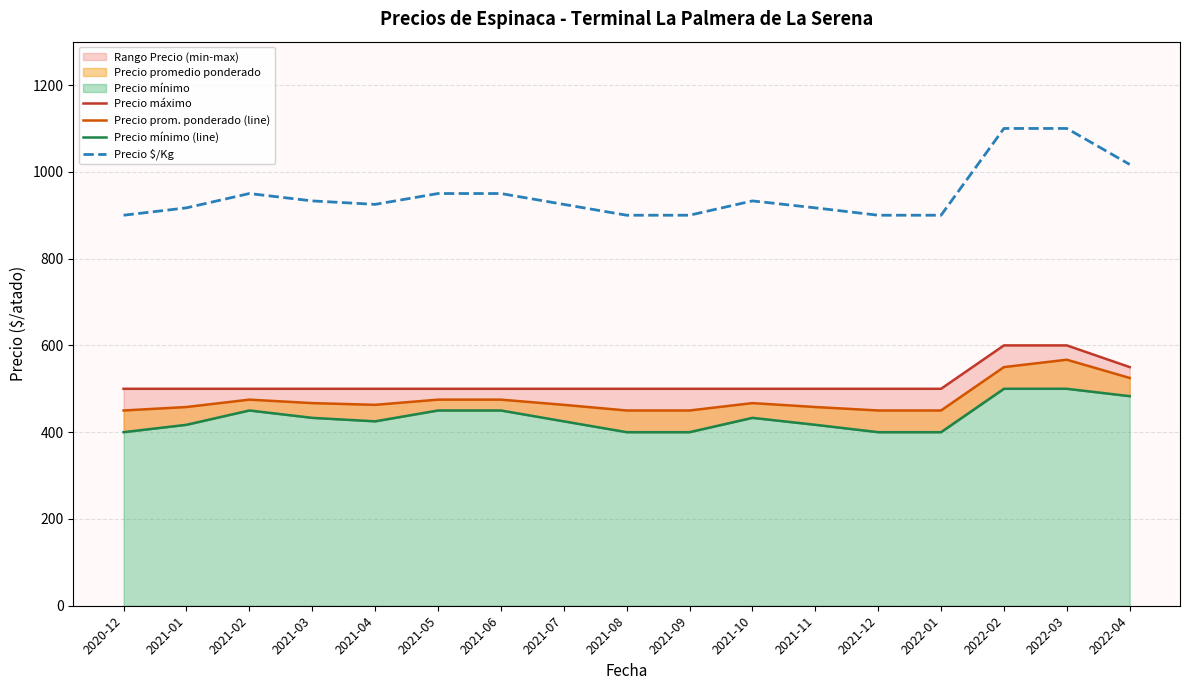

What is the label of the 16th point from the left?

2022-03